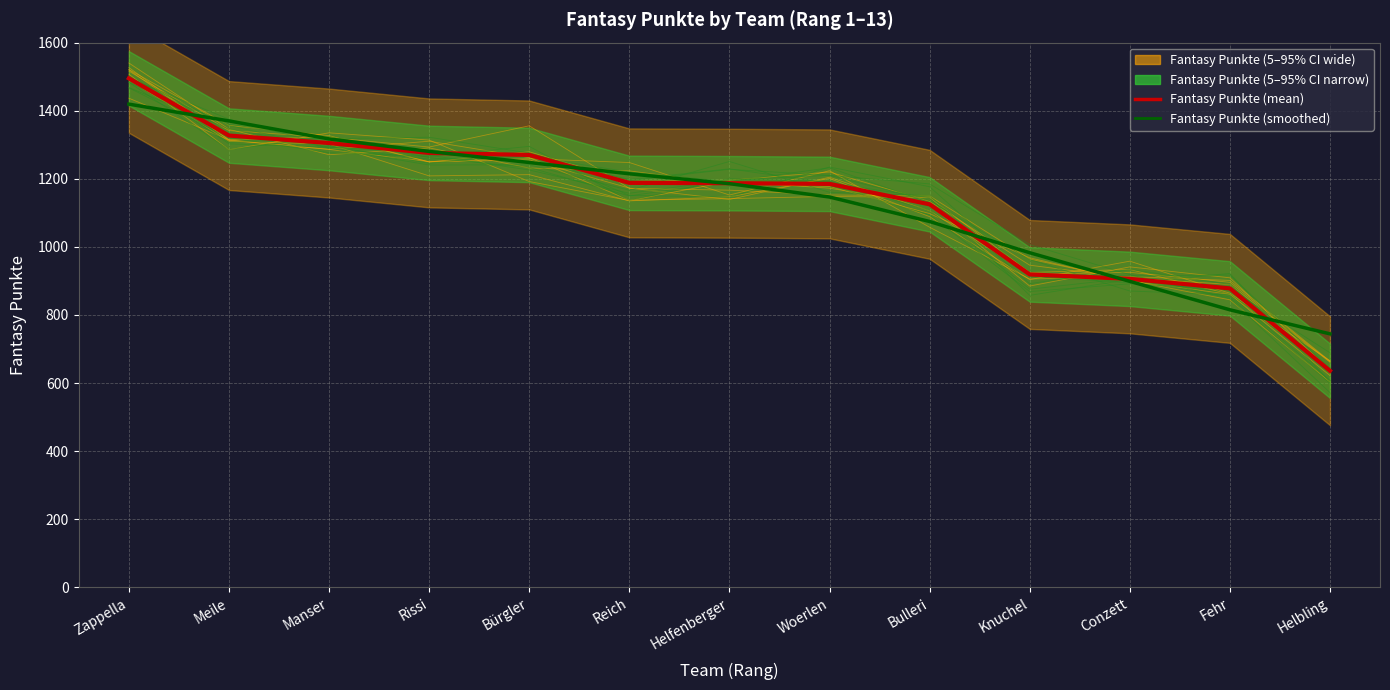

Reading left to right, what are all the values shown in this chart?

Fantasy Punkte (mean): 1495.0	1327.0	1305.0	1276.0	1270.0	1188.0	1187.0	1185.0	1125.0	919.0	906.0	878.0	636.0
Fantasy Punkte (smoothed): 1419.3	1369.9	1317.1	1280.4	1247.9	1214.7	1185.7	1146.4	1074.5	982.8	898.7	815.1	744.4